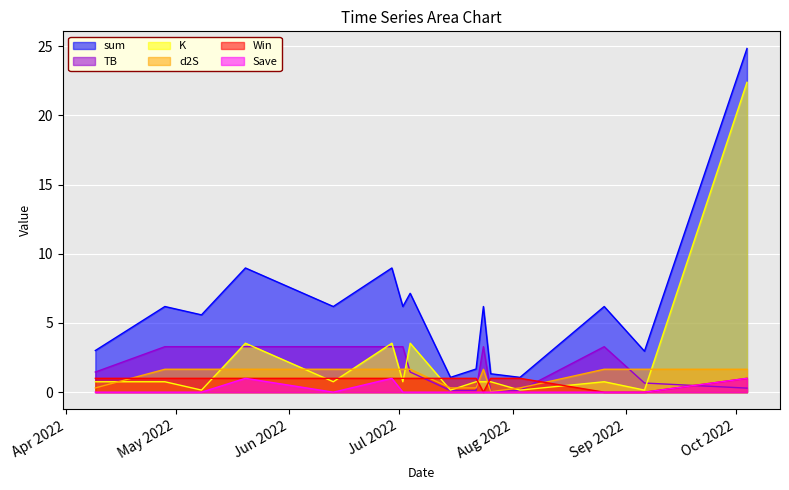

True or false: sum and K intersect in this chart.

False